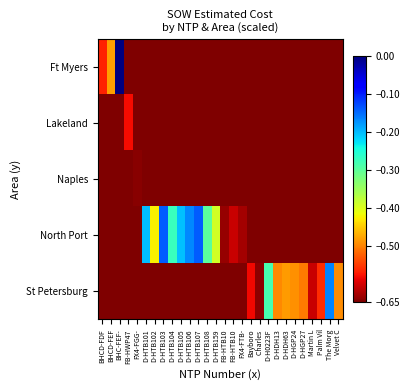

Rank the series by their maximum value, from lowest to highest.

Naples, Lakeland, St Petersburg, North Port, Ft Myers